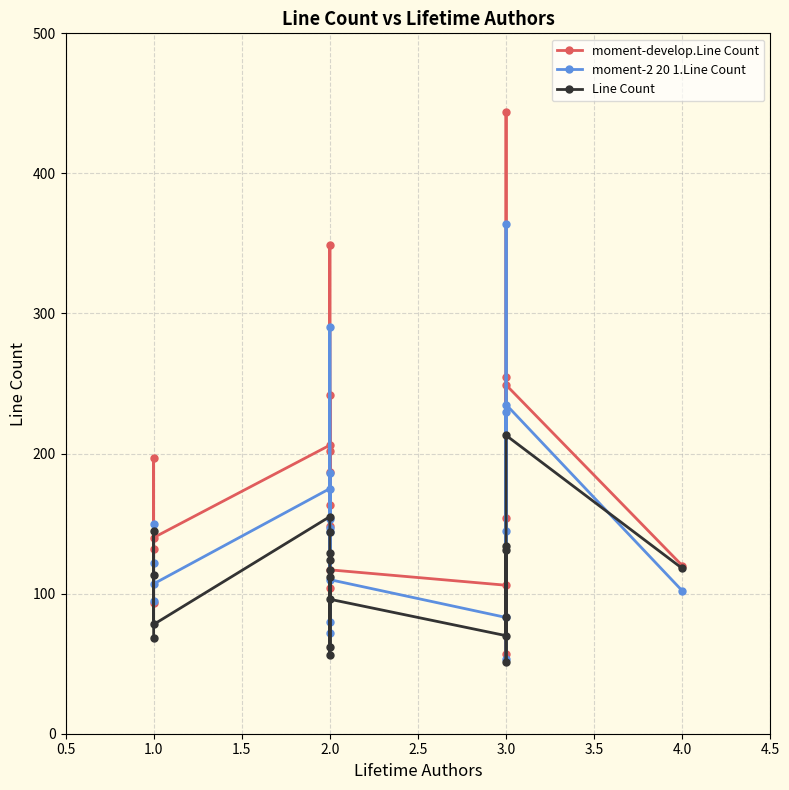

At how many categories does at least one series exceed 260?

2